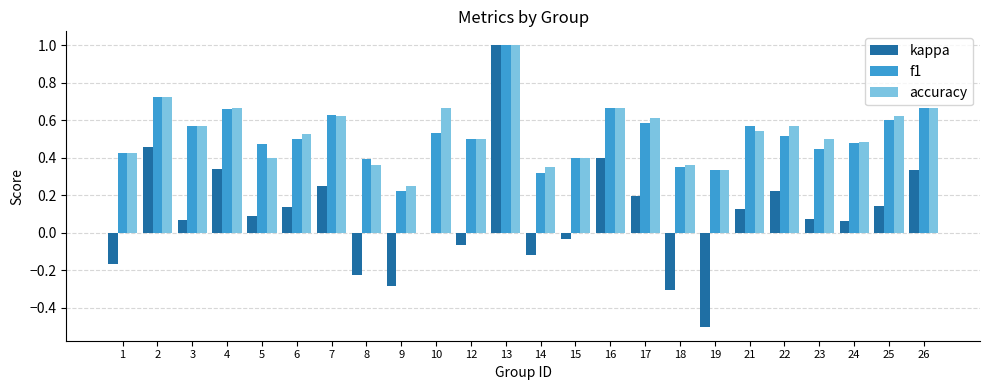

Are the bars grouped side by side (vs. stacked)?

Yes